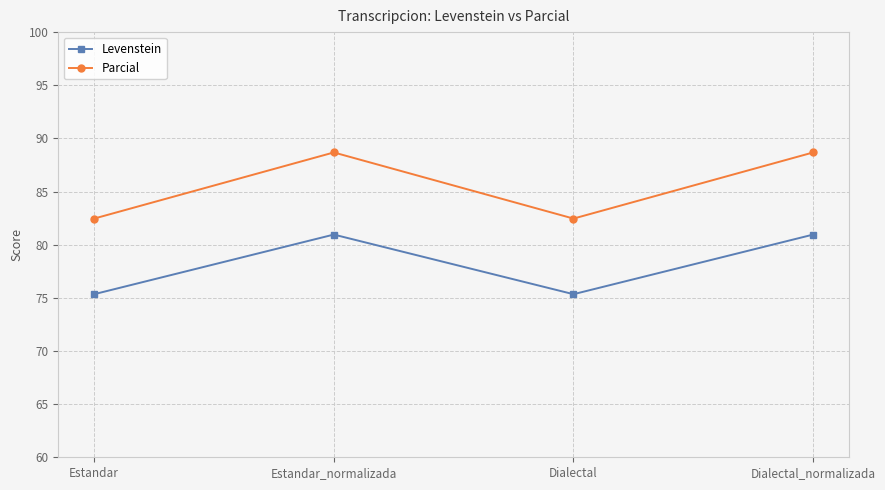

How many distinct data groups are displayed?

2